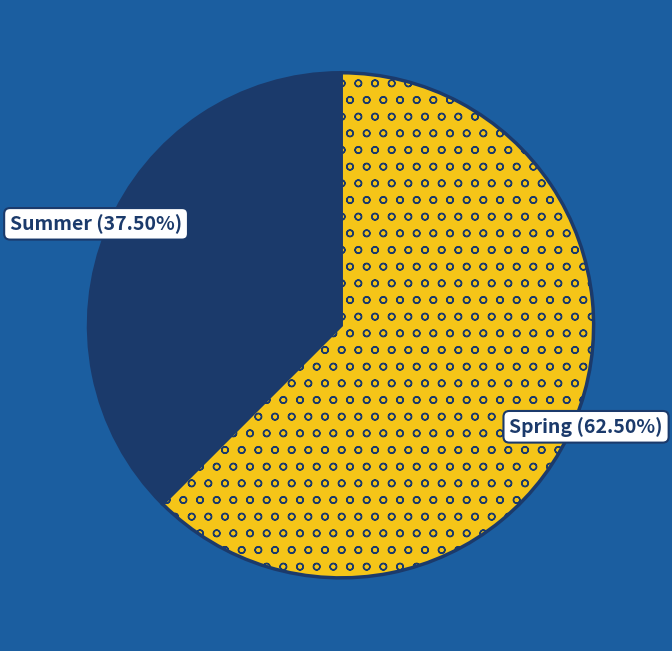

What is the ratio of the value at Spring to the value at Summer?

1.7